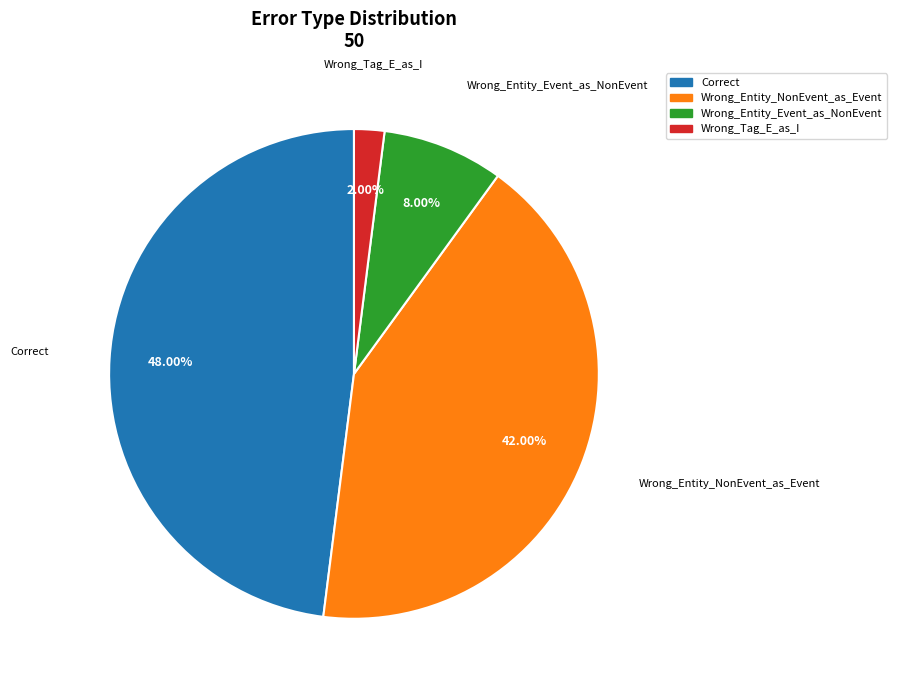

Rank the categories by value from lowest to highest.

Wrong_Tag_E_as_I, Wrong_Entity_Event_as_NonEvent, Wrong_Entity_NonEvent_as_Event, Correct